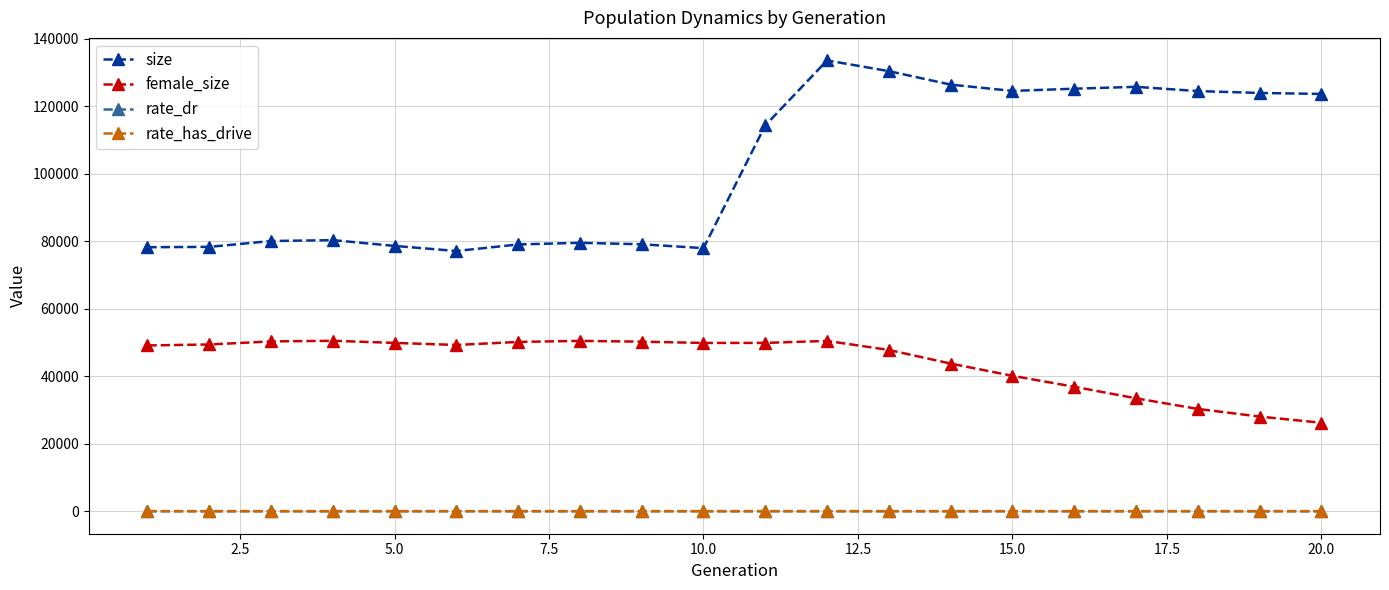

Which series has the widest spread of values?

size